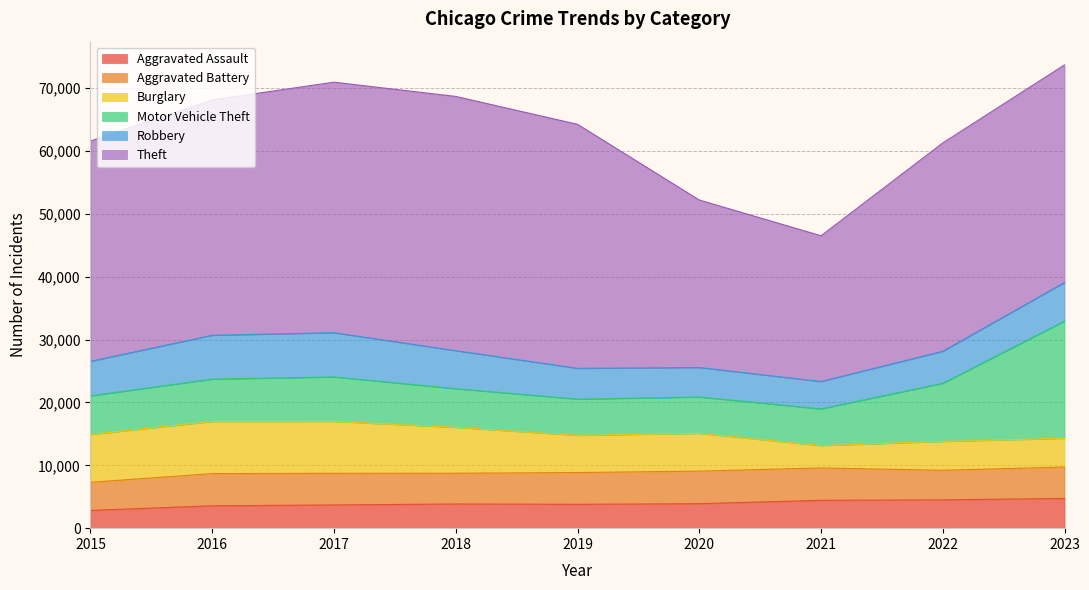

What is the difference between the second highest and minimum values in the Aggravated Battery series?

685